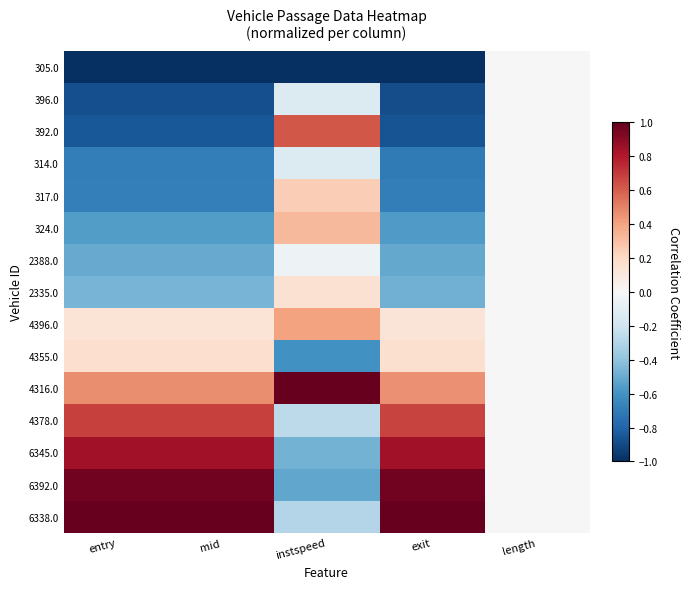

What is the difference between the highest and lowest values at instspeed?

2.0